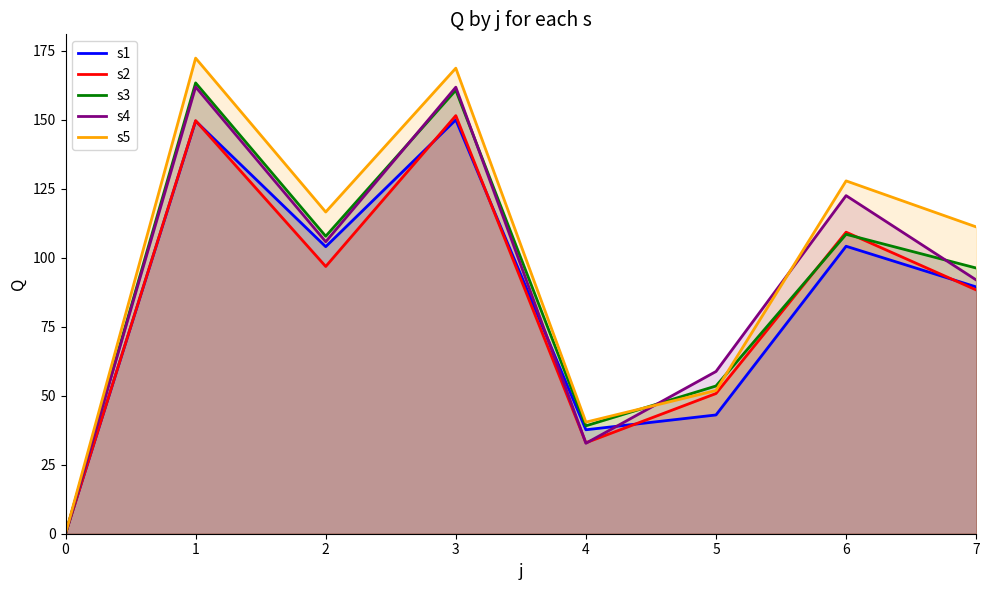

Reading left to right, extract all data points from this chart.

s1: 0.0	149.5	104.0	149.9	37.7	43.0	104.1	89.4
s2: 0.0	149.7	96.8	151.5	33.0	50.8	109.2	88.3
s3: 0.0	163.3	107.8	160.7	39.1	53.5	108.5	96.3
s4: 0.0	161.9	105.8	161.8	32.8	58.8	122.5	91.9
s5: 0.0	172.3	116.5	168.7	40.4	51.9	127.8	111.2